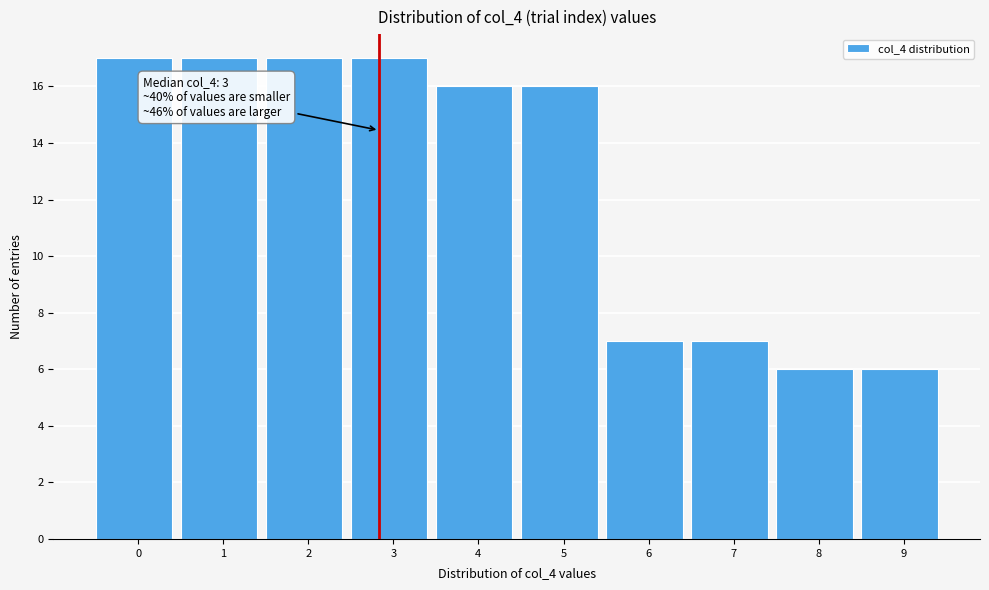

Reading left to right, extract all data points from this chart.

0=17	1=17	2=17	3=17	4=16	5=16	6=7	7=7	8=6	9=6